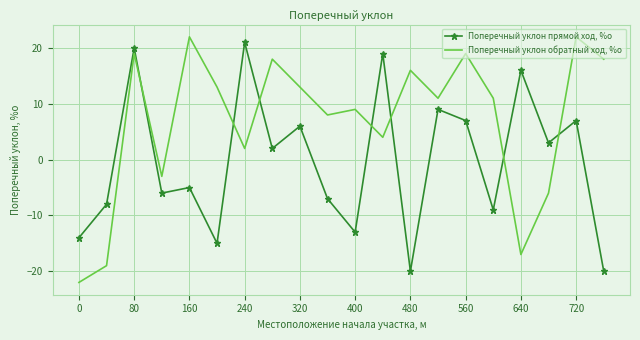

What is the maximum value for Поперечный уклон прямой ход, %о?

21